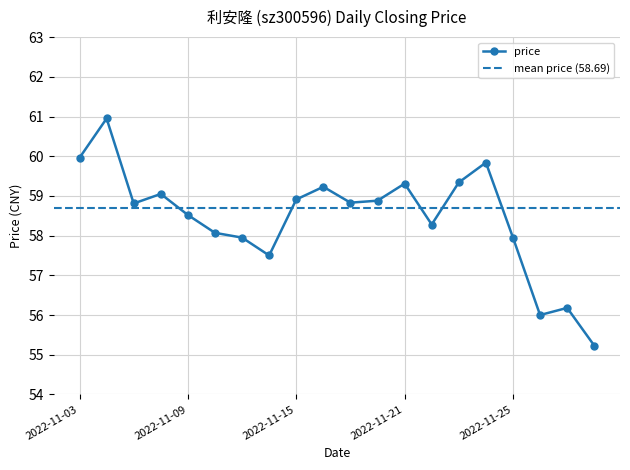

How many data points does each series have?

20